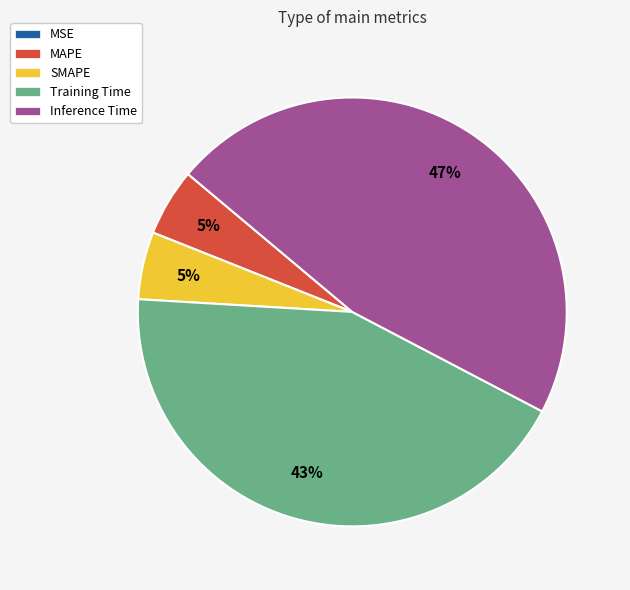

Which category has the biggest portion of the pie?

Inference Time